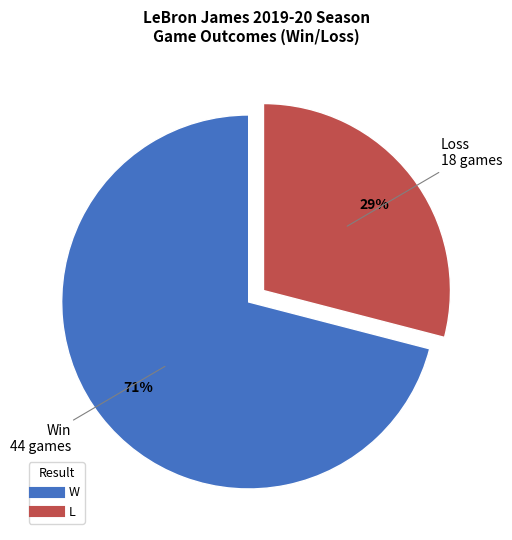

Is the sum of W and L greater than half?

Yes